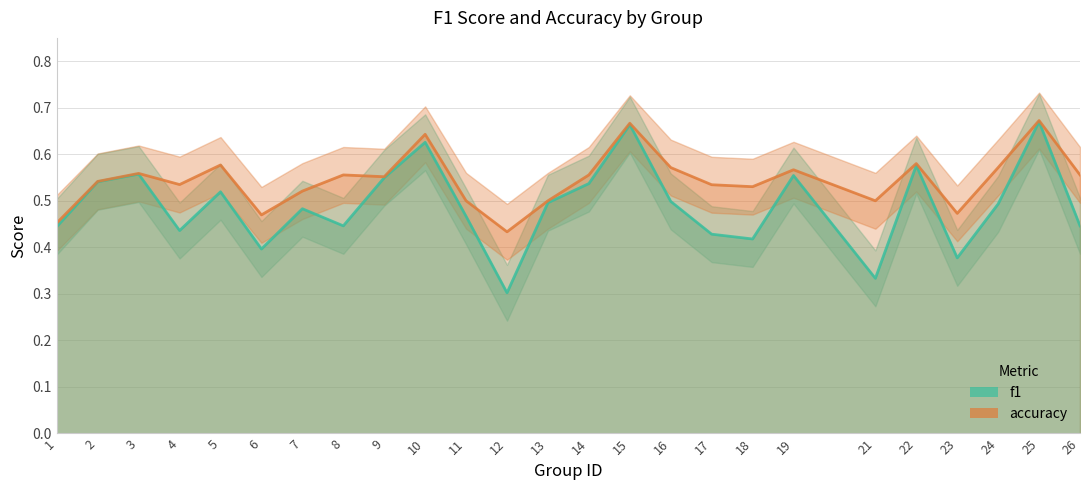

Is it true that accuracy equals 0.7 at 15?

True